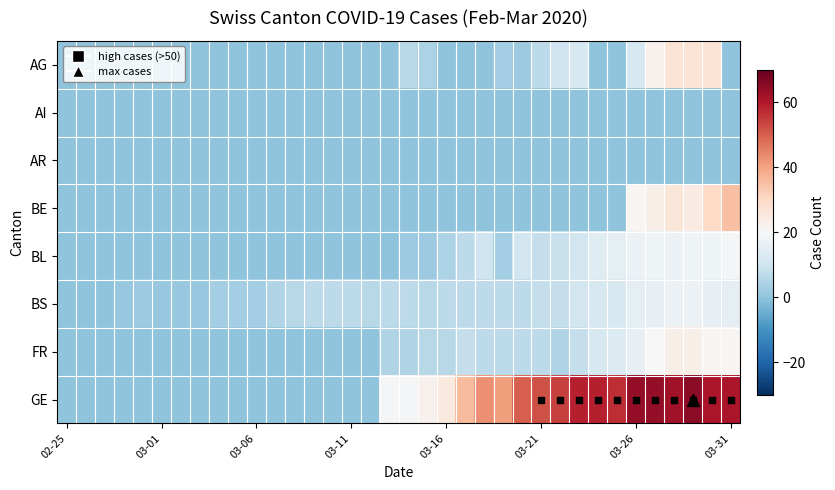

List the series in order of their peak value, lowest first.

AI, AR, BS, BL, FR, AG, BE, GE